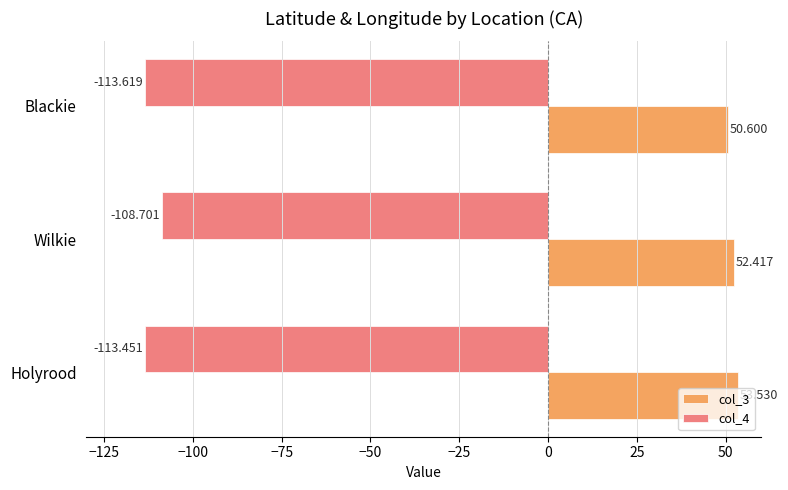

At which category does the chart reach its minimum across all series?

Blackie